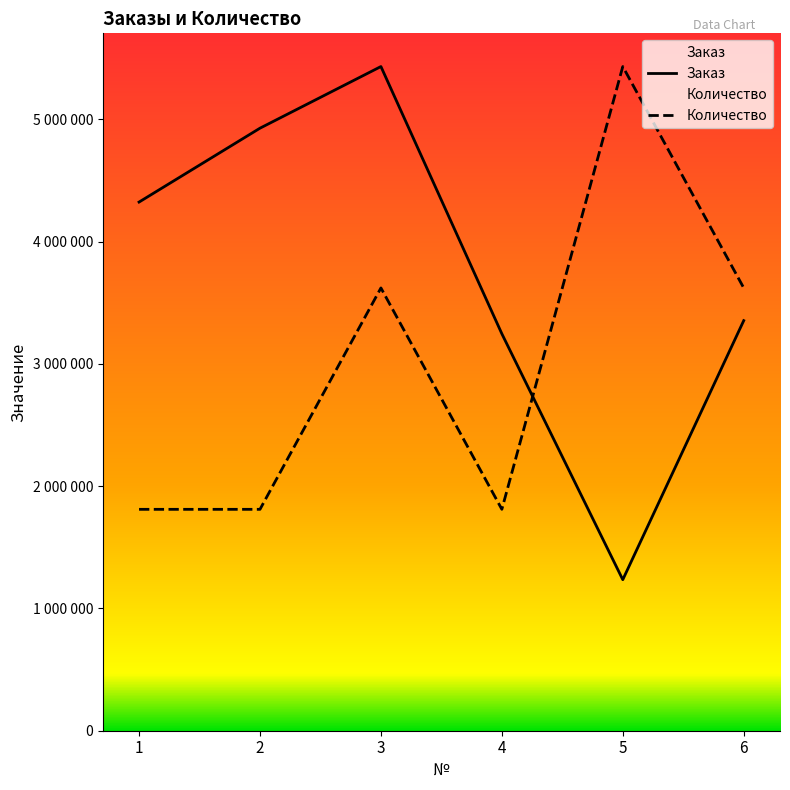

Rank the series by their average value, from lowest to highest.

Количество, Заказ